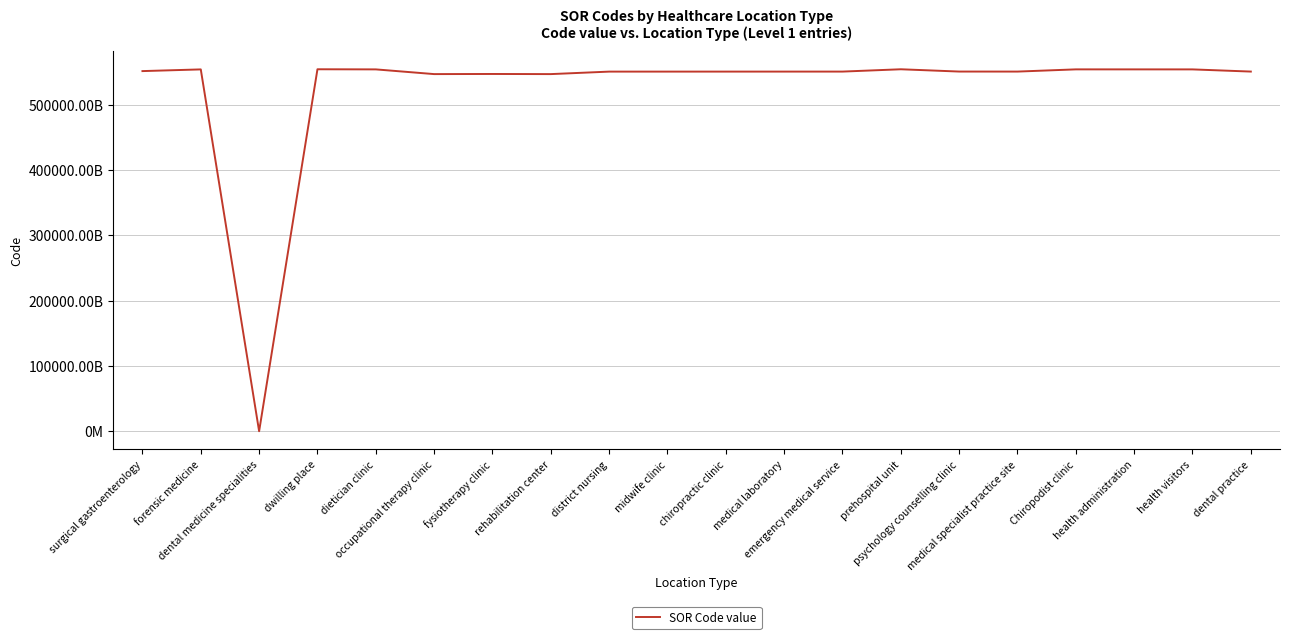

Reading left to right, extract all data points from this chart.

surgical gastroenterology=551411000005104	forensic medicine=554011000005107	dental medicine specialities=394812008	dwilling place=554221000005108	dietician clinic=554031000005103	occupational therapy clinic=546821000005103	fysiotherapy clinic=547011000005103	rehabilitation center=546811000005109	district nursing=550621000005101	midwife clinic=550631000005103	chiropractic clinic=550641000005106	medical laboratory=550651000005108	emergency medical service=550661000005105	prehospital unit=554211000005102	psychology counselling clinic=550711000005101	medical specialist practice site=550671000005100	Chiropodist clinic=554061000005105	health administration=554041000005106	health visitors=554021000005101	dental practice=550681000005102